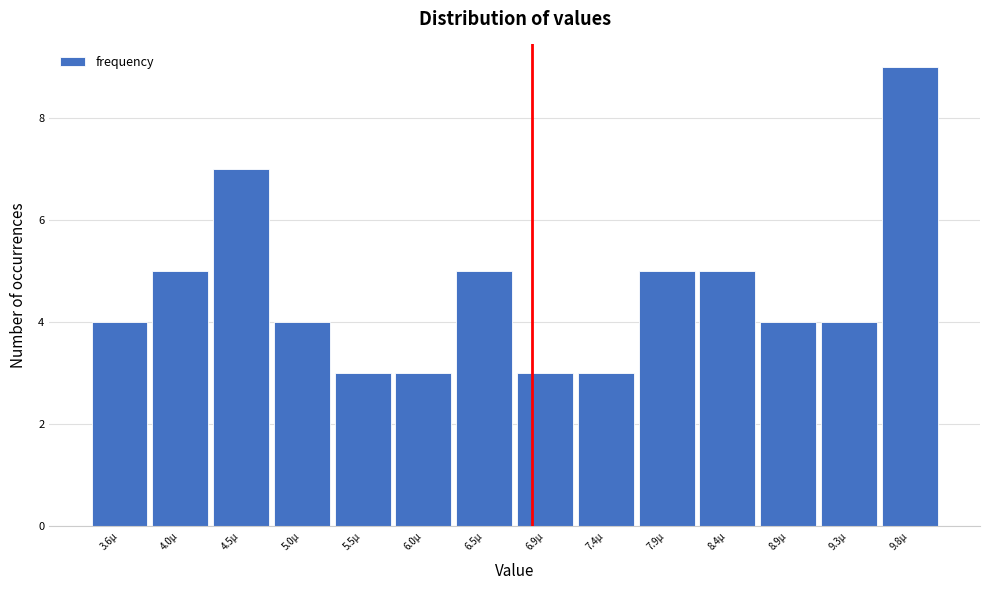

Reading left to right, list all the values displayed in this chart.

4	5	7	4	3	3	5	3	3	5	5	4	4	9